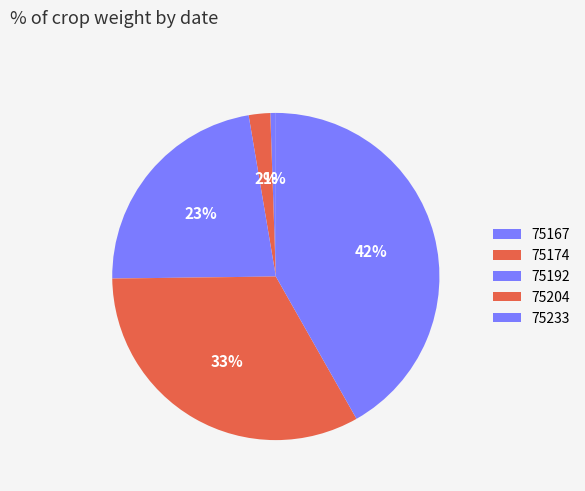

Does any single category account for the majority?

No